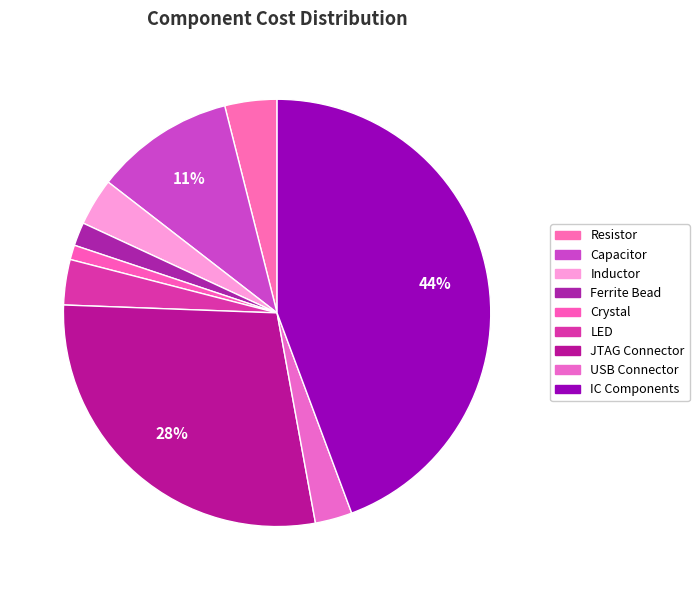

How many segments does this pie chart have?

9